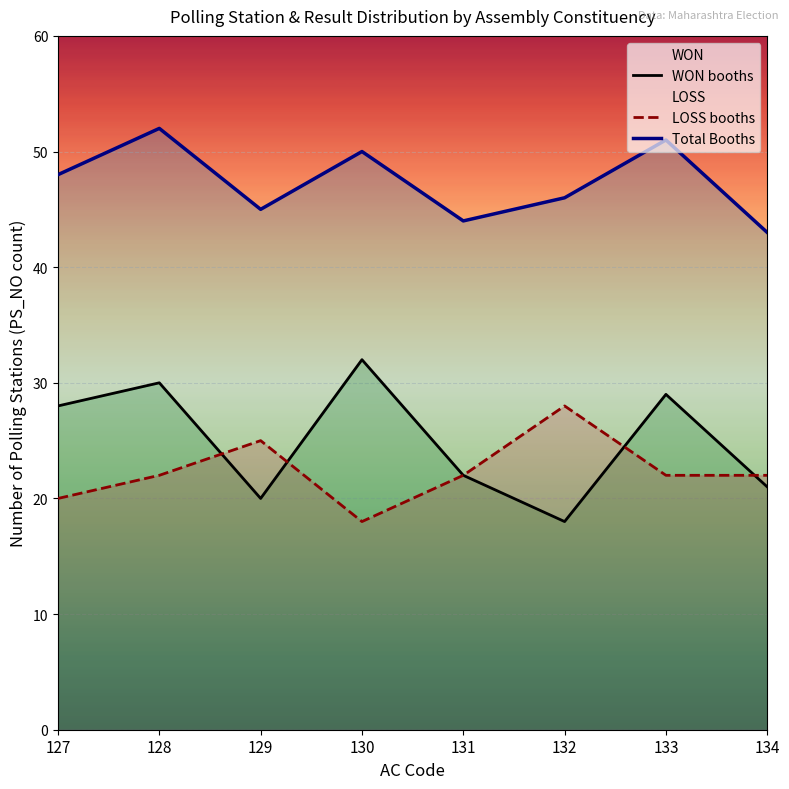

The value of Total Booths at 131 is 67. True or false?

False